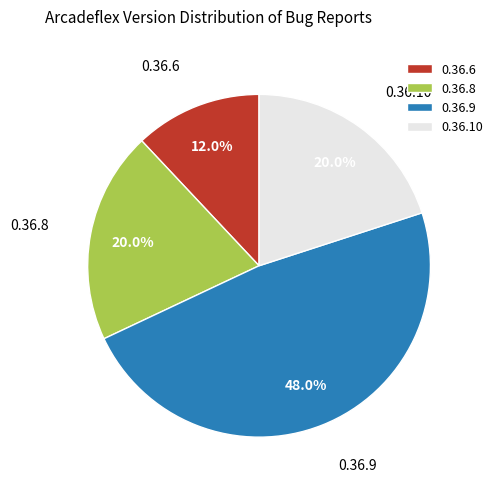

Does 0.36.9 represent more than half of the total?

No